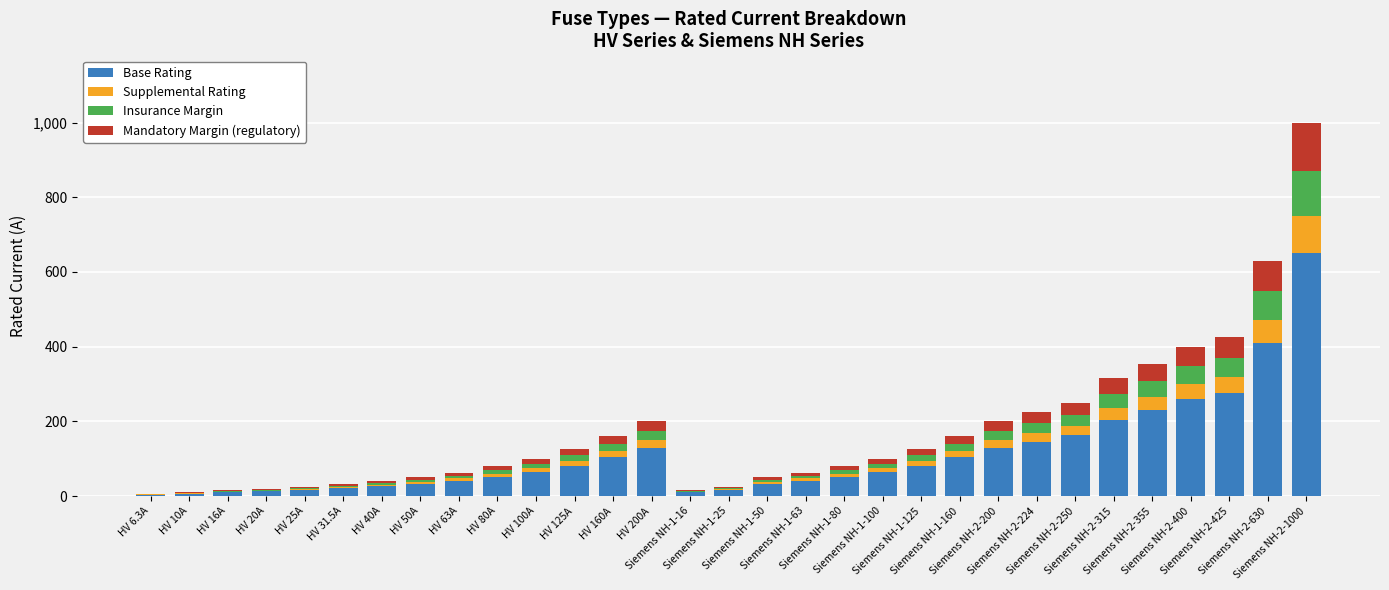

What position from the right is HV 25A?

27